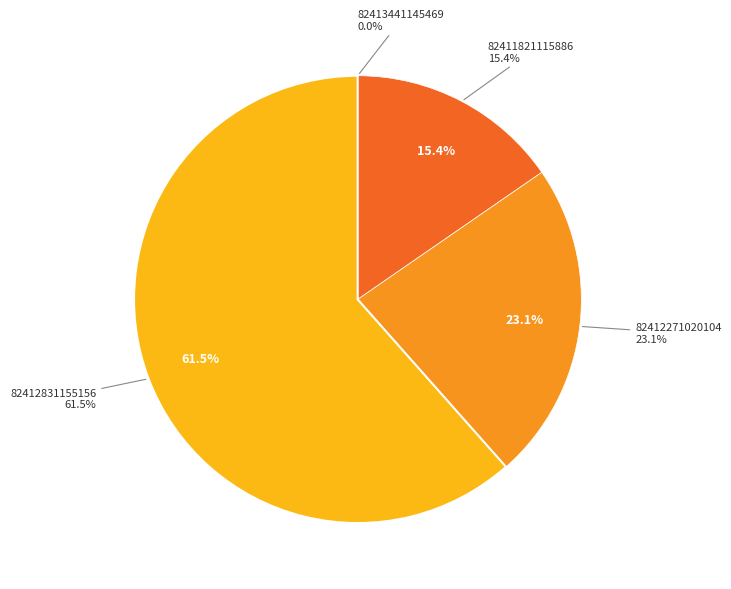

Approximately how many times larger is the value at 82412271020104 compared to 82412831155156?

0.4